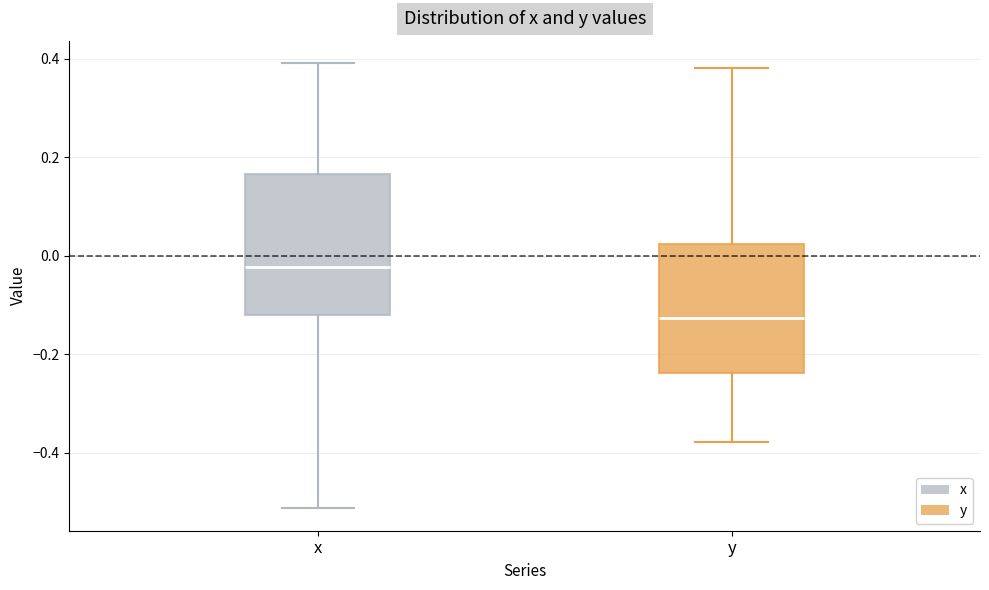

Reading left to right, read every box against the y-axis: the position of its median line, the range the box covers, and the ends of its whiskers. The values are not printed on the chart, so give them approximately, as read against the axis.

x: median -0.02, box -0.12 to 0.16, whiskers -0.52 to 0.40
y: median -0.12, box -0.24 to 0.02, whiskers -0.38 to 0.38